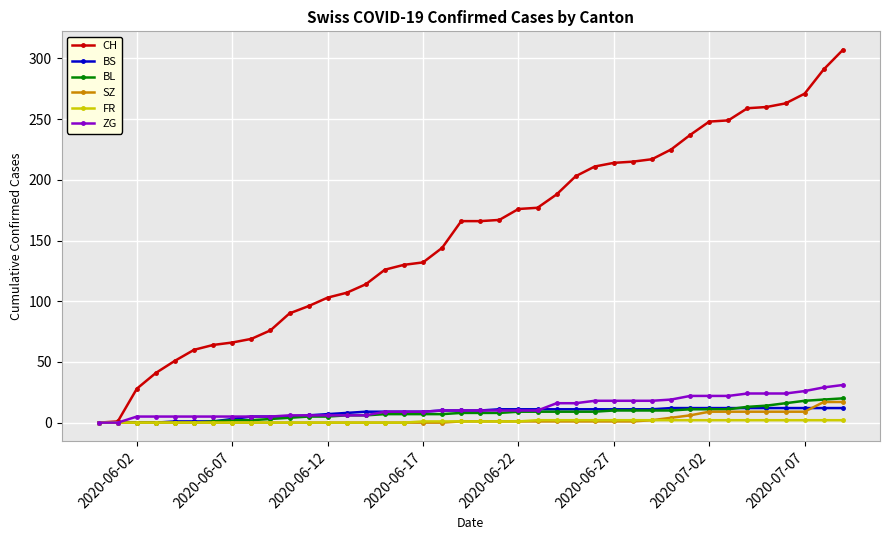

Which series has the largest total across all categories?

CH